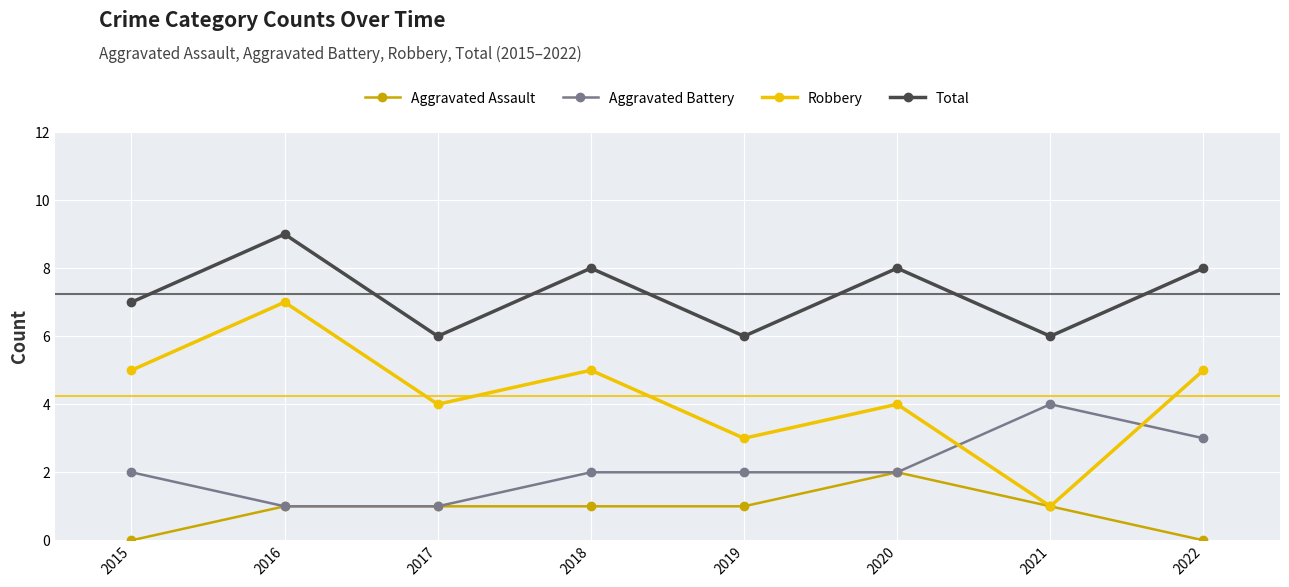

What is the value of the Aggravated Battery point at the 3rd from the left?

1